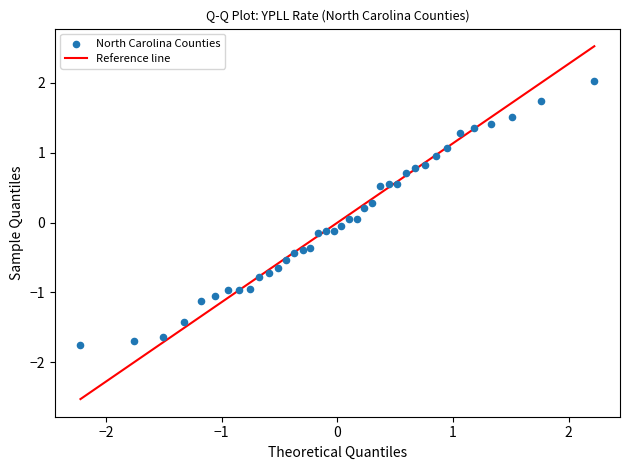

What is the range of X values (max minus min)?

4.4